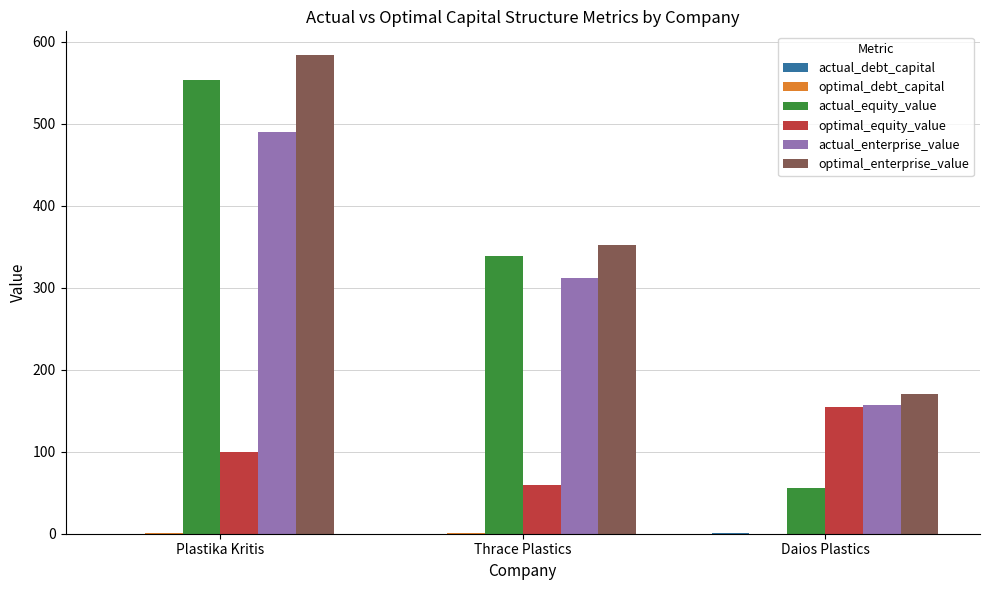

Which series has the largest total across all categories?

optimal_enterprise_value